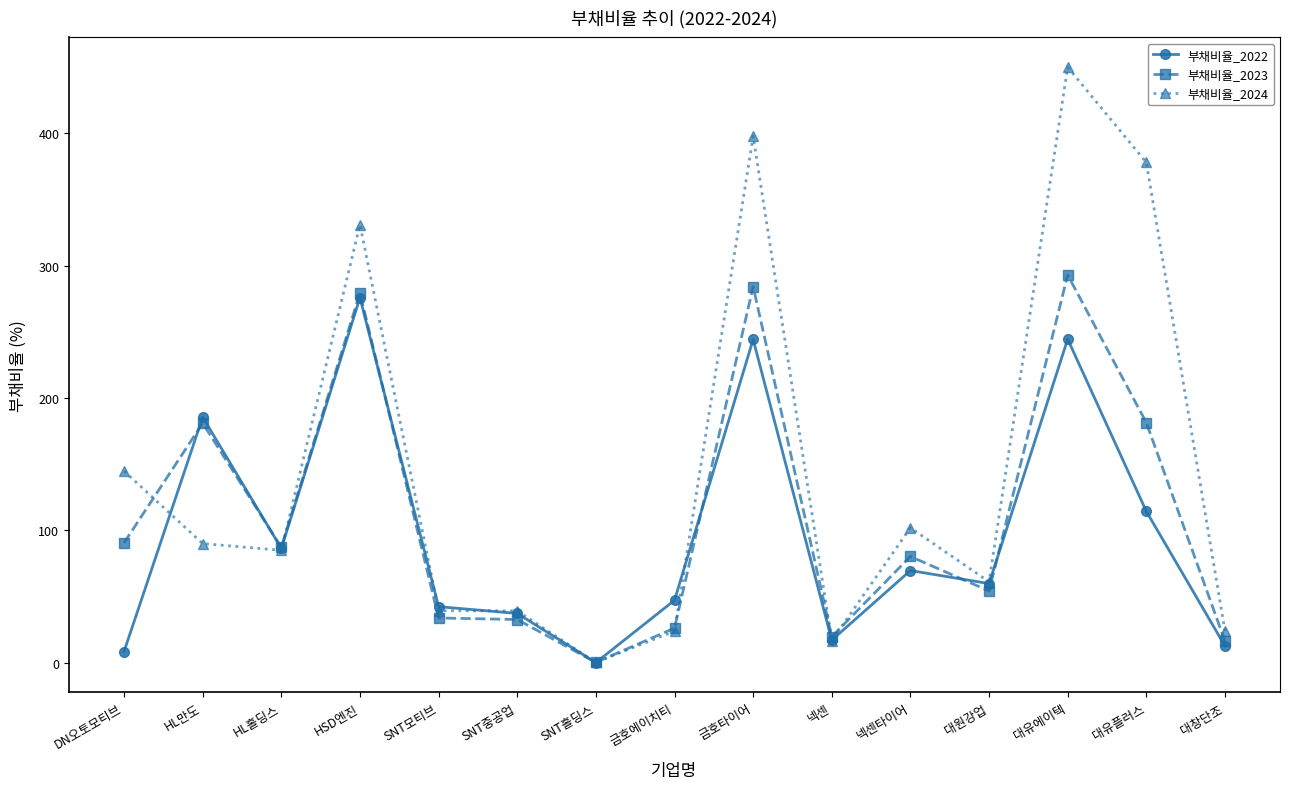

True or false: 부채비율_2023 has a value of 19.6 at 넥센.

True